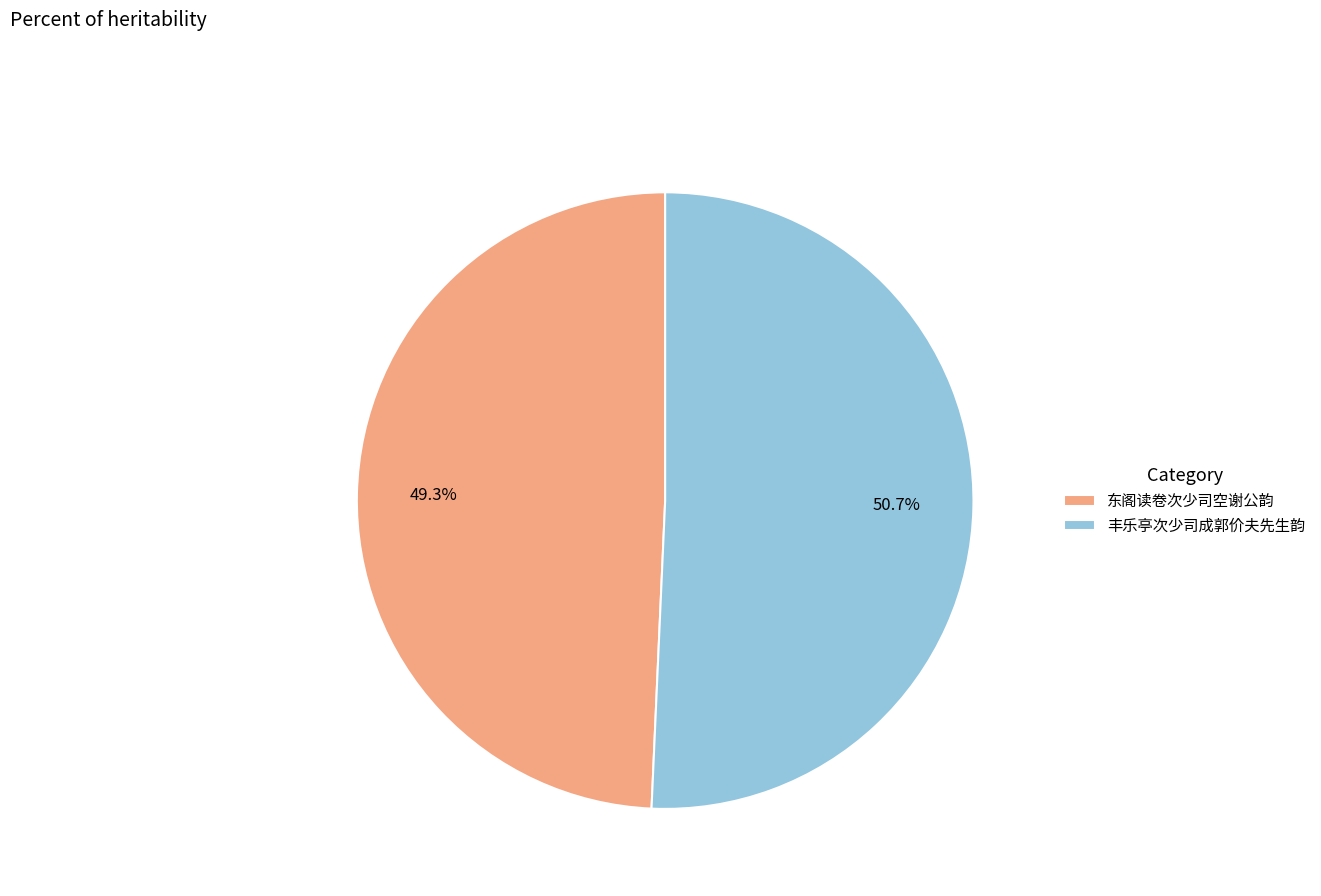

What is the ratio of the value at 丰乐亭次少司成郭价夫先生韵 to the value at 东阁读卷次少司空谢公韵?

1.0